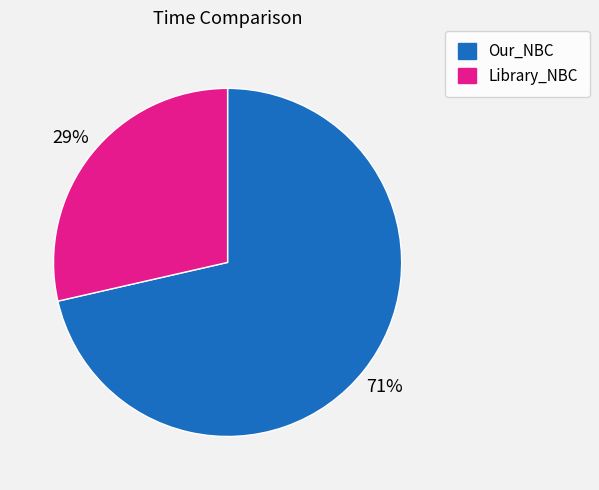

Do Our_NBC and Library_NBC together represent more than half of the pie?

Yes